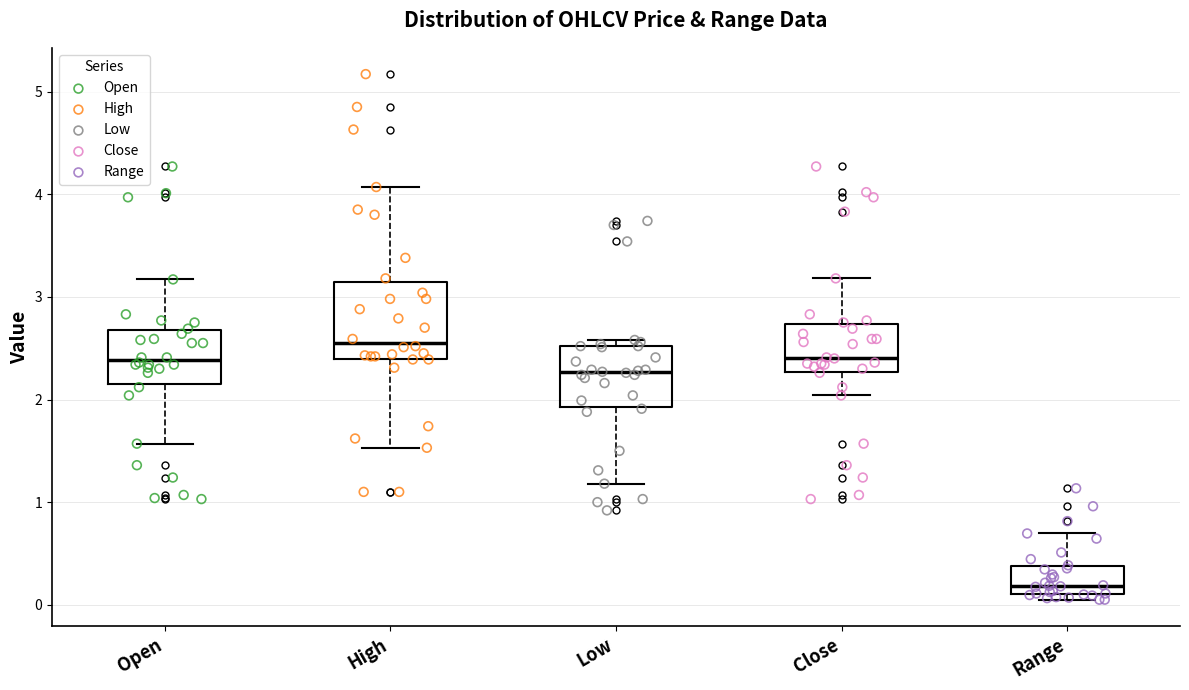

Comparing the boxes themselves (not the whiskers), which one is the tallest?

High